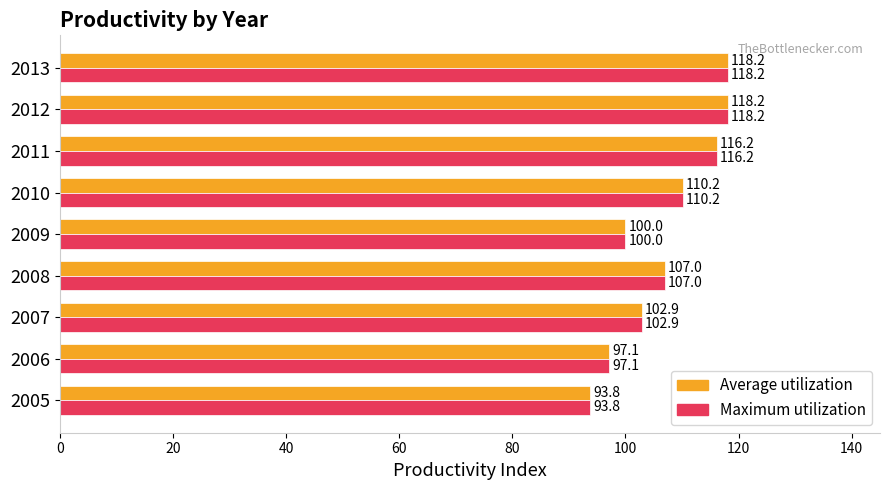

What is the sum of all Average utilization values?

963.6